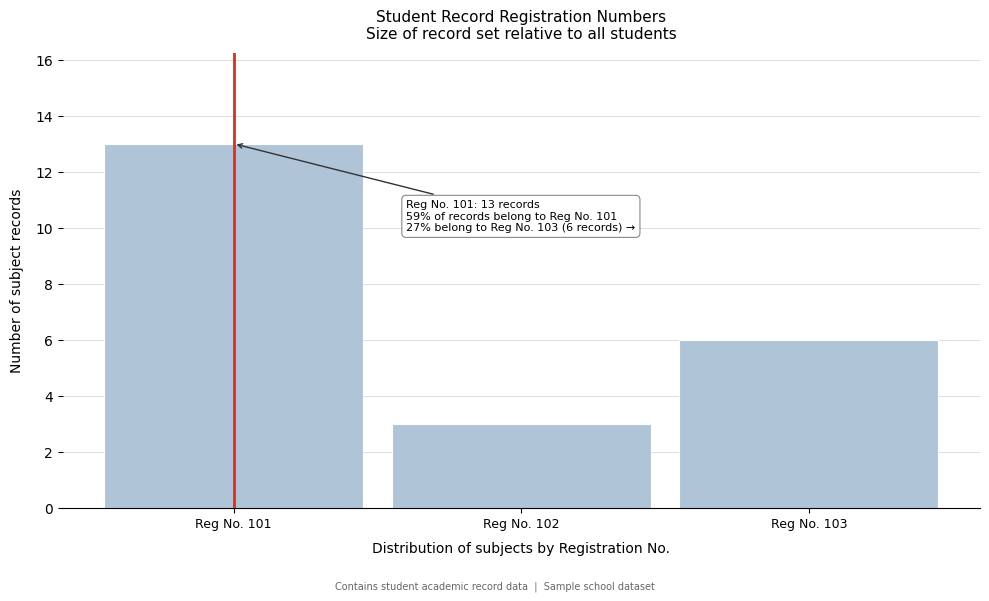

Reading right to left, transcribe all the data shown in this chart.

Reg No. 103=6	Reg No. 102=3	Reg No. 101=13